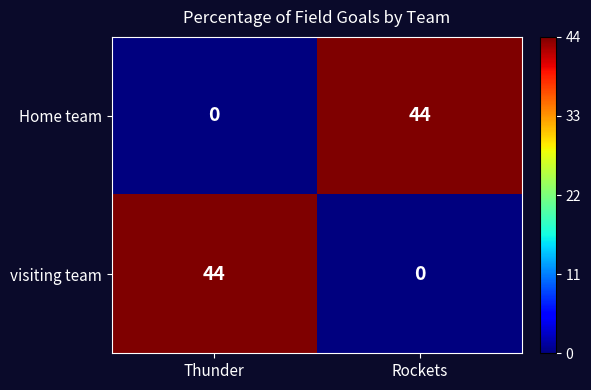

What is the sum of all visiting team values?

44